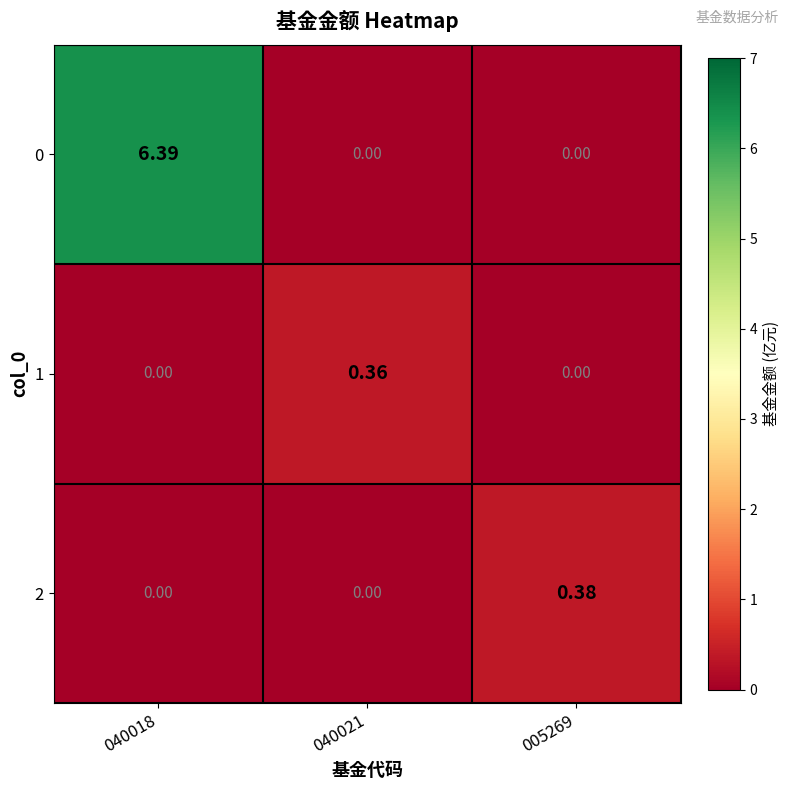

At which category is the sum across all series the highest?

040018